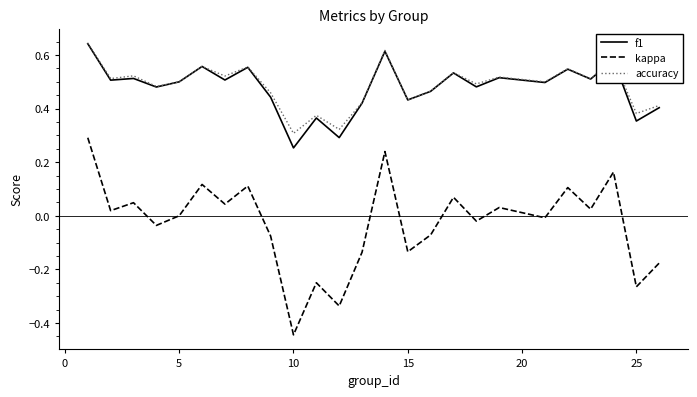

What are all the series names shown in the legend?

f1, kappa, accuracy